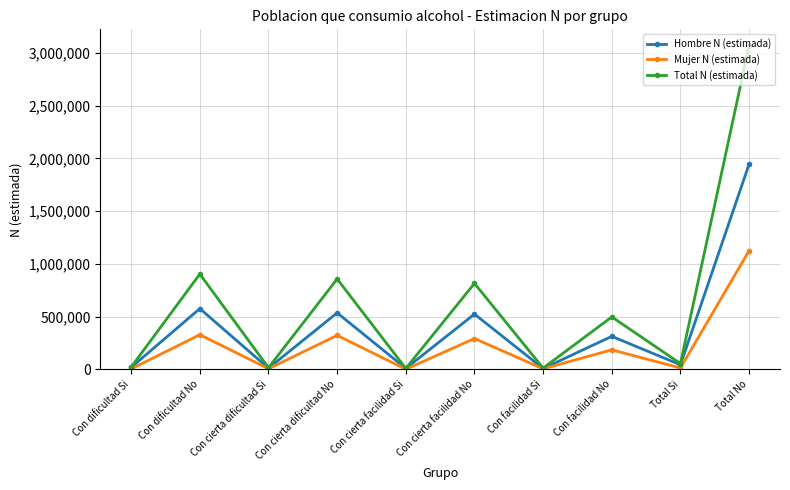

What is the value of the Hombre N (estimada) point at the 5th from the left?

7786